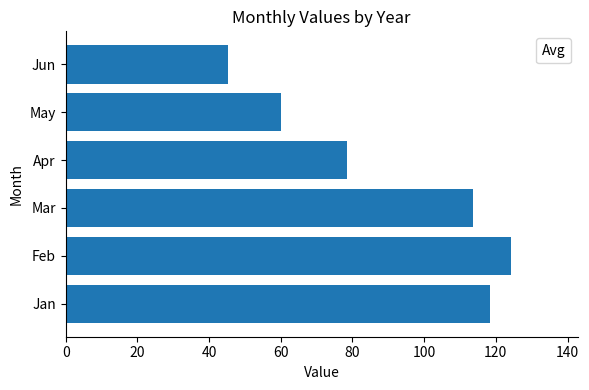

Does the chart contain any negative values?

No